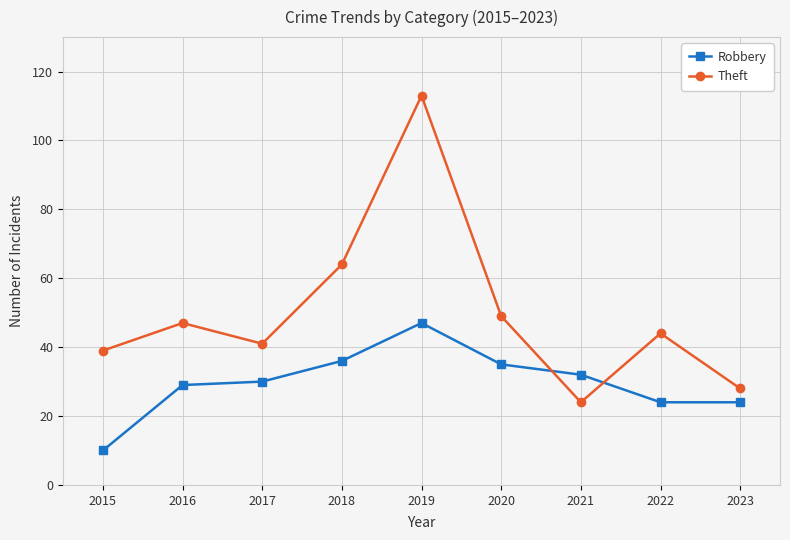

Is this an area chart (filled region under the line)?

No